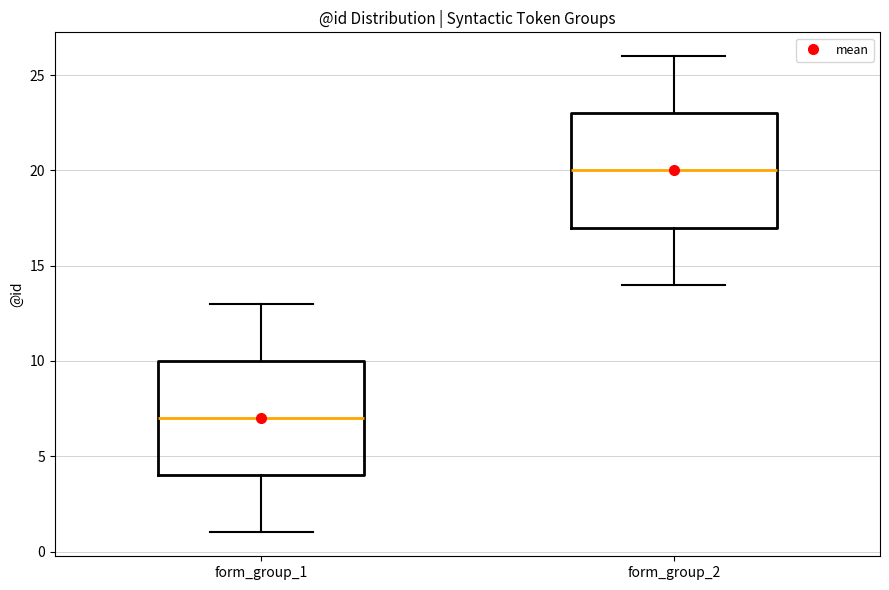

Reading left to right, read every box against the y-axis: the position of its median line, the range the box covers, and the ends of its whiskers. The values are not printed on the chart, so give them approximately, as read against the axis.

form_group_1: median 7, box 4 to 10, whiskers 1 to 13
form_group_2: median 20, box 17 to 23, whiskers 14 to 26